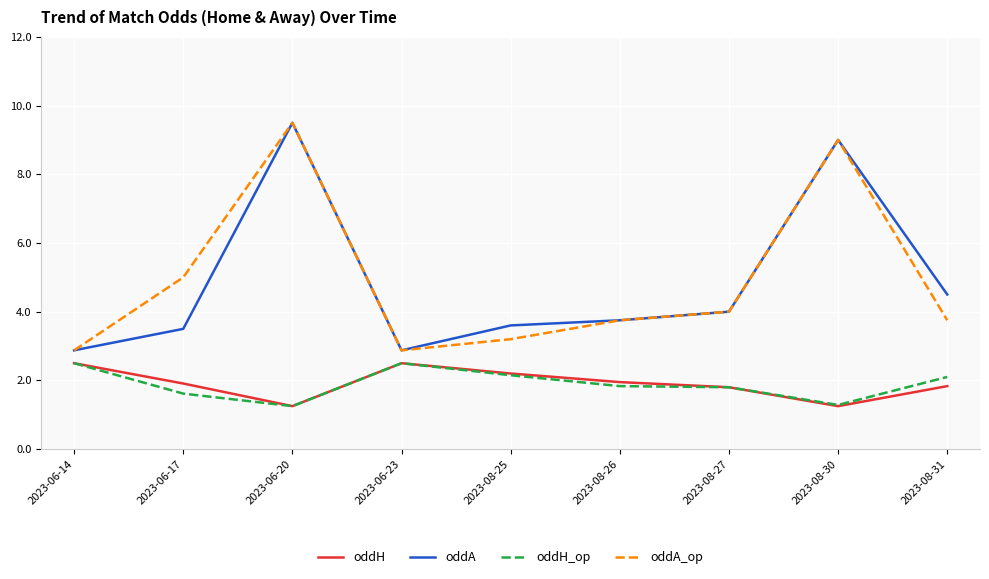

At how many categories does at least one series exceed 3?

7